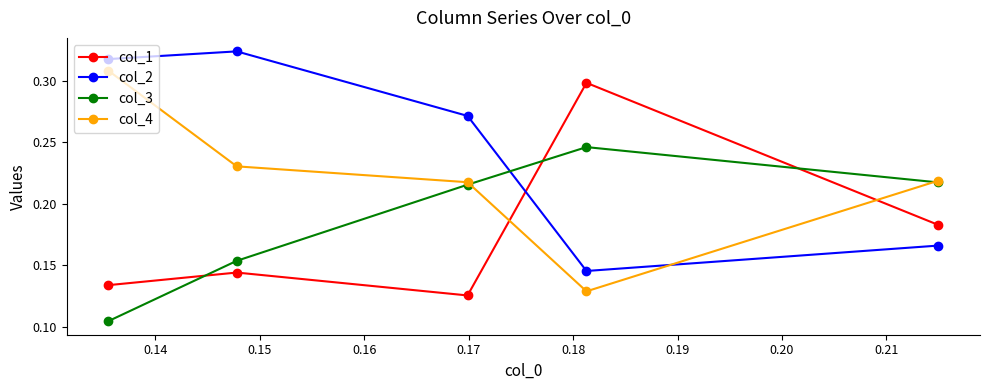

At how many categories does at least one series exceed 0?

5